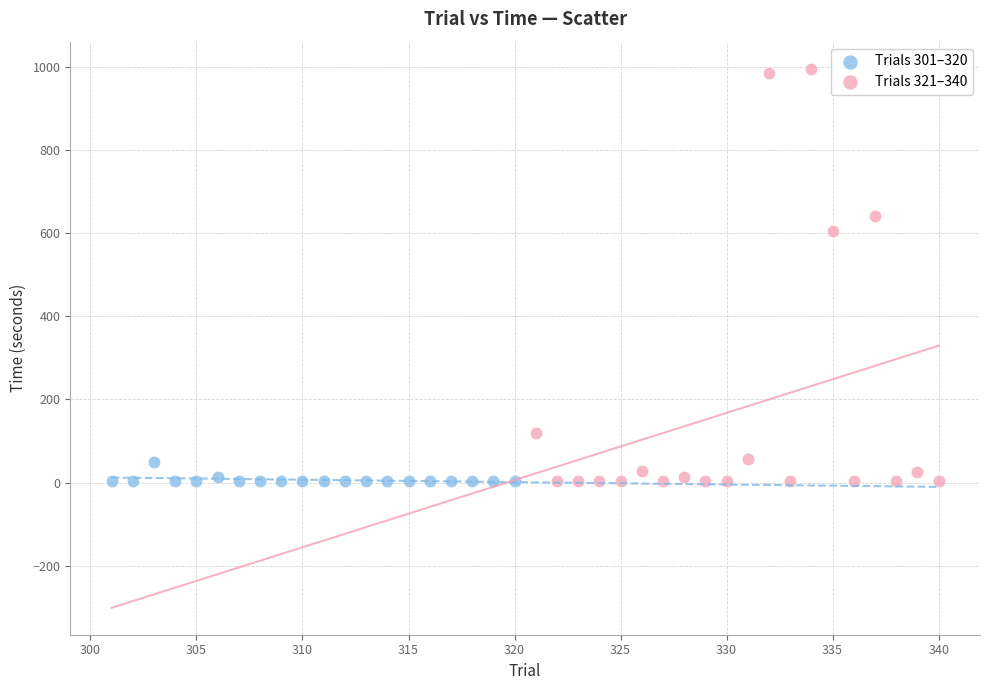

Which series reaches the maximum Y coordinate?

Trials 321–340